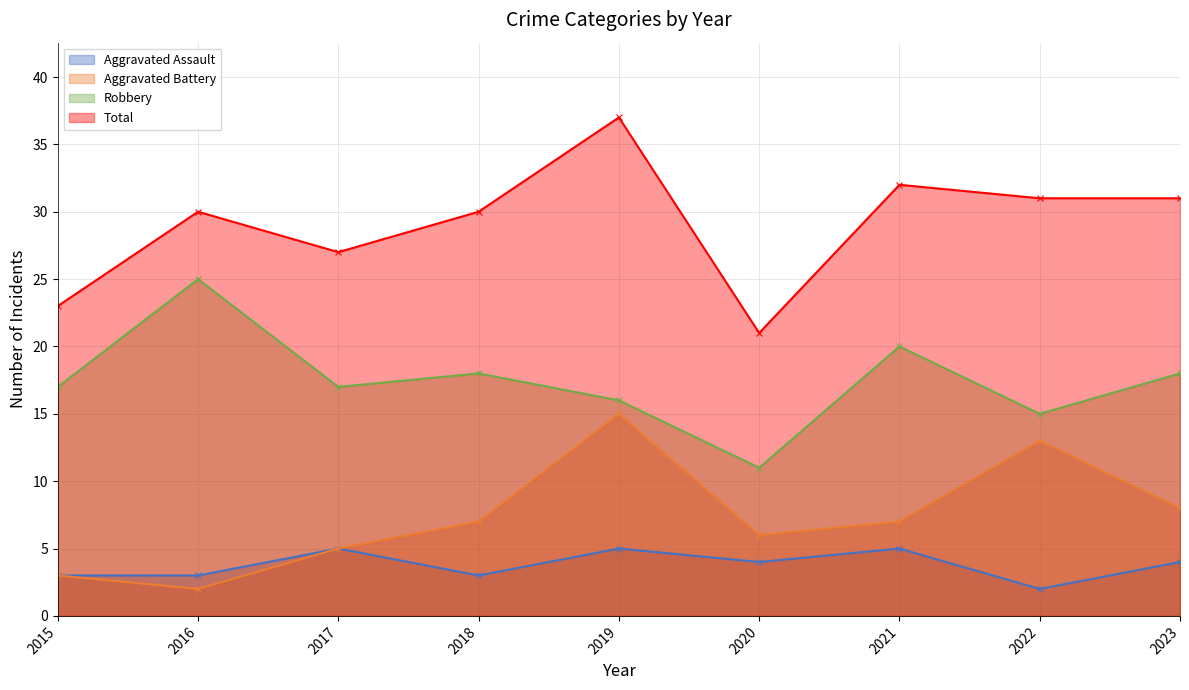

True or false: Total has a value of 49 at 2023.

False